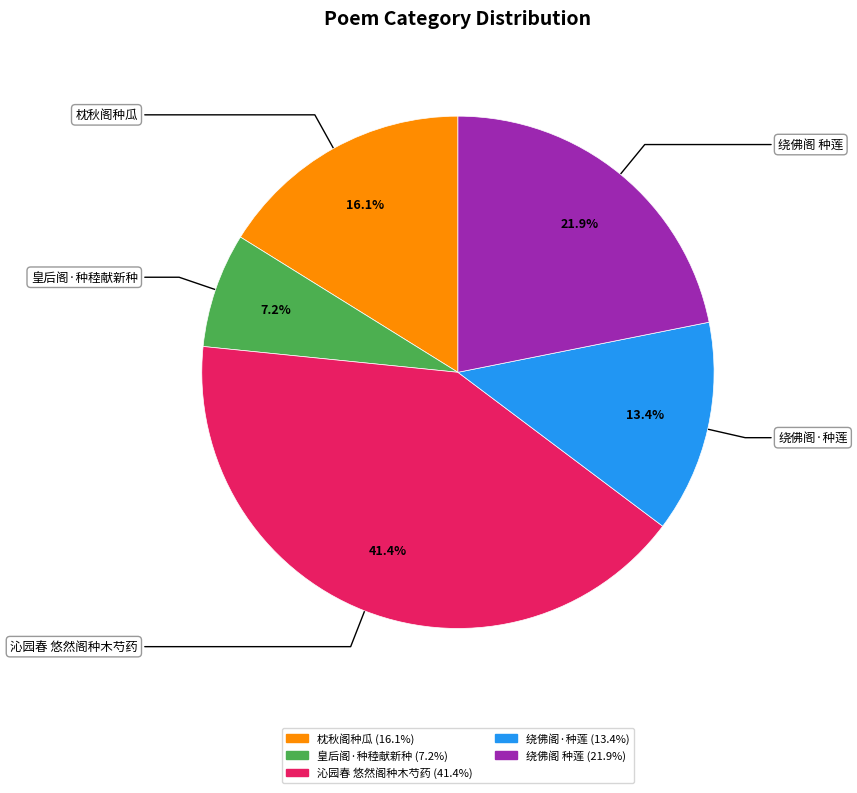

To the nearest percent, what percentage of the pie is 枕秋阁种瓜?

16%